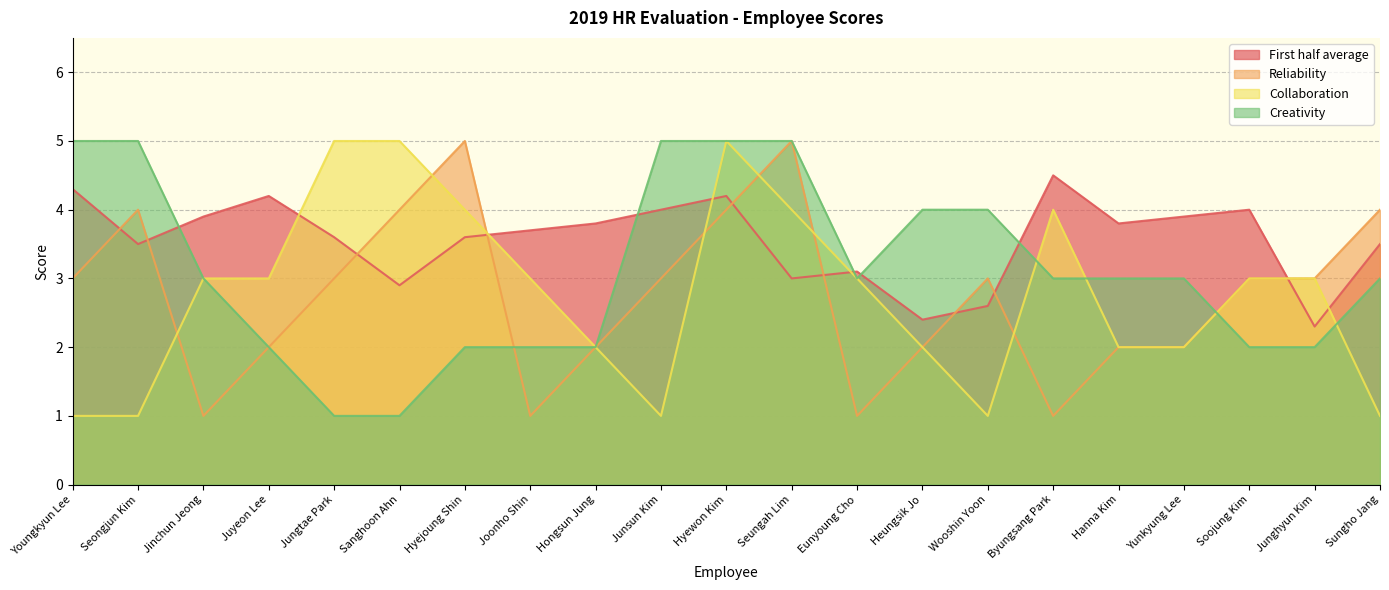

Reading left to right, list all the values displayed in this chart.

First half average: Youngkyun Lee=4.3	Seongjun Kim=3.5	Jinchun Jeong=3.9	Juyeon Lee=4.2	Jungtae Park=3.6	Sanghoon Ahn=2.9	Hyejoung Shin=3.6	Joonho Shin=3.7	Hongsun Jung=3.8	Junsun Kim=4.0	Hyewon Kim=4.2	Seungah Lim=3.0	Eunyoung Cho=3.1	Heungsik Jo=2.4	Wooshin Yoon=2.6	Byungsang Park=4.5	Hanna Kim=3.8	Yunkyung Lee=3.9	Soojung Kim=4.0	Junghyun Kim=2.3	Sungho Jang=3.5
Reliability: Youngkyun Lee=3.0	Seongjun Kim=4.0	Jinchun Jeong=1.0	Juyeon Lee=2.0	Jungtae Park=3.0	Sanghoon Ahn=4.0	Hyejoung Shin=5.0	Joonho Shin=1.0	Hongsun Jung=2.0	Junsun Kim=3.0	Hyewon Kim=4.0	Seungah Lim=5.0	Eunyoung Cho=1.0	Heungsik Jo=2.0	Wooshin Yoon=3.0	Byungsang Park=1.0	Hanna Kim=2.0	Yunkyung Lee=2.0	Soojung Kim=3.0	Junghyun Kim=3.0	Sungho Jang=4.0
Collaboration: Youngkyun Lee=1.0	Seongjun Kim=1.0	Jinchun Jeong=3.0	Juyeon Lee=3.0	Jungtae Park=5.0	Sanghoon Ahn=5.0	Hyejoung Shin=4.0	Joonho Shin=3.0	Hongsun Jung=2.0	Junsun Kim=1.0	Hyewon Kim=5.0	Seungah Lim=4.0	Eunyoung Cho=3.0	Heungsik Jo=2.0	Wooshin Yoon=1.0	Byungsang Park=4.0	Hanna Kim=2.0	Yunkyung Lee=2.0	Soojung Kim=3.0	Junghyun Kim=3.0	Sungho Jang=1.0
Creativity: Youngkyun Lee=5.0	Seongjun Kim=5.0	Jinchun Jeong=3.0	Juyeon Lee=2.0	Jungtae Park=1.0	Sanghoon Ahn=1.0	Hyejoung Shin=2.0	Joonho Shin=2.0	Hongsun Jung=2.0	Junsun Kim=5.0	Hyewon Kim=5.0	Seungah Lim=5.0	Eunyoung Cho=3.0	Heungsik Jo=4.0	Wooshin Yoon=4.0	Byungsang Park=3.0	Hanna Kim=3.0	Yunkyung Lee=3.0	Soojung Kim=2.0	Junghyun Kim=2.0	Sungho Jang=3.0